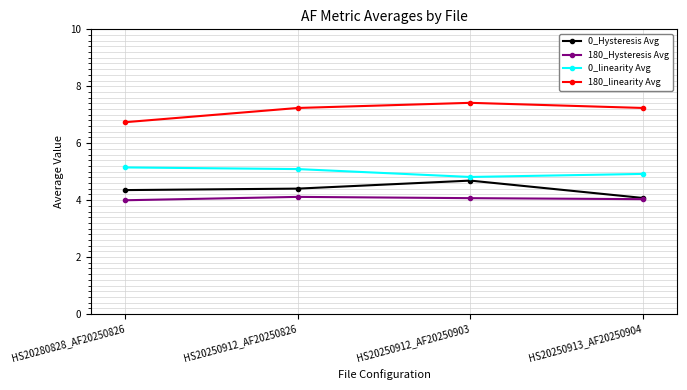

What is the difference between the maximum and second lowest values in the 180_linearity Avg series?

0.2